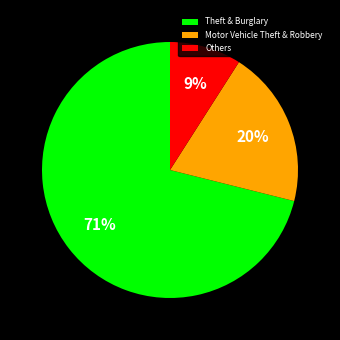

Is it true that Others is 18% of the pie?

False